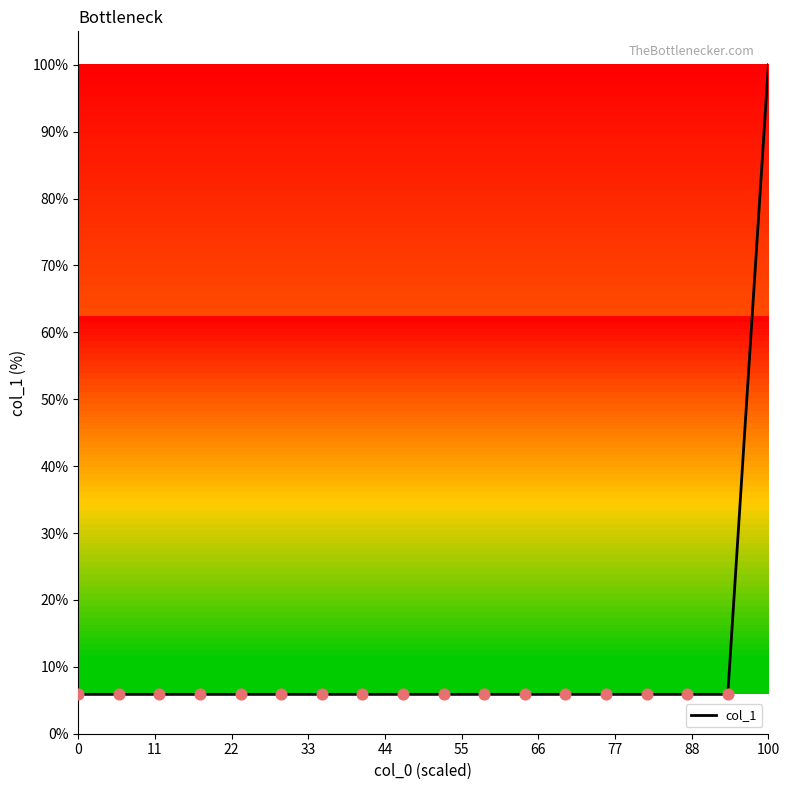

What is the minimum value shown in the chart?

5.9